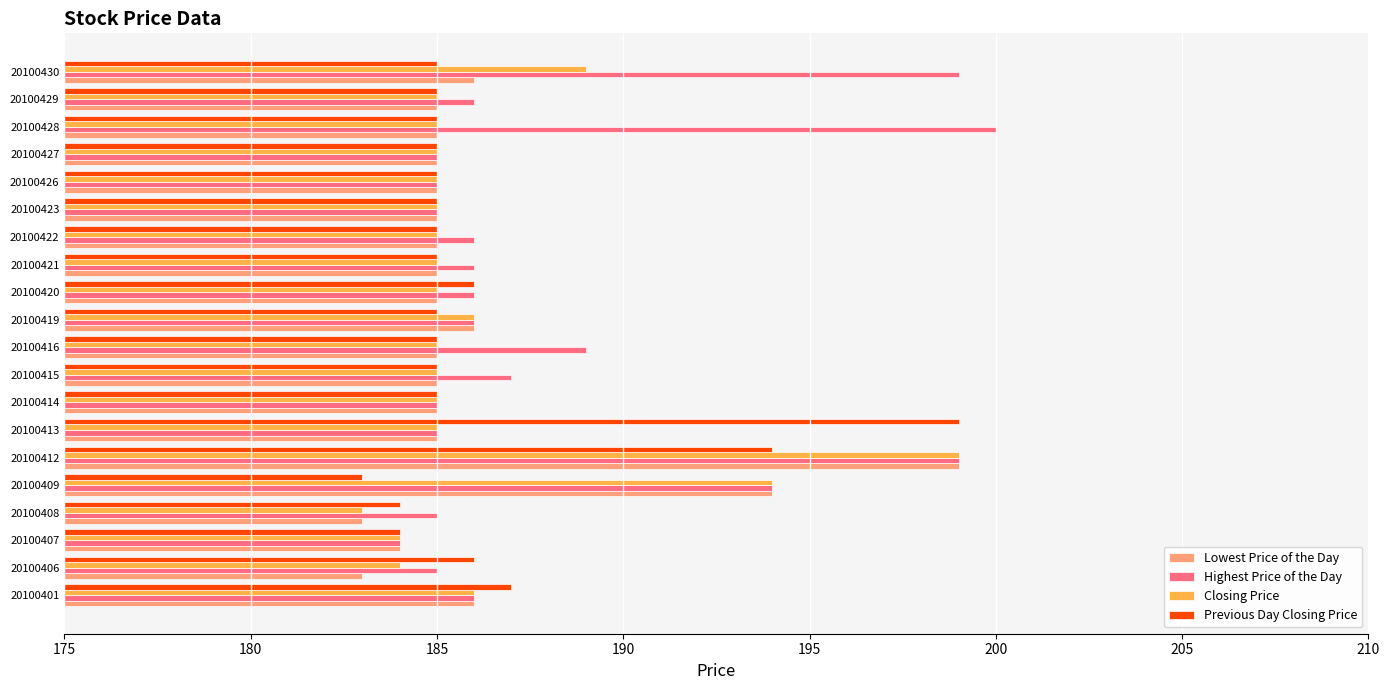

Which series changed the most between 20100406 and 20100416?

Highest Price of the Day